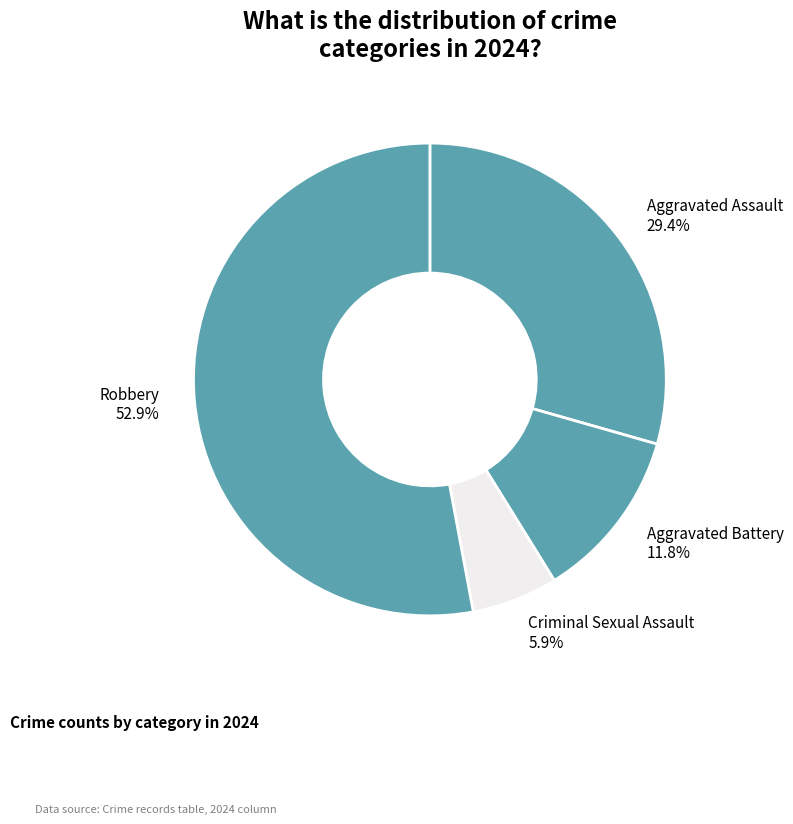

What portion of the pie excludes Aggravated Battery?

88.2%